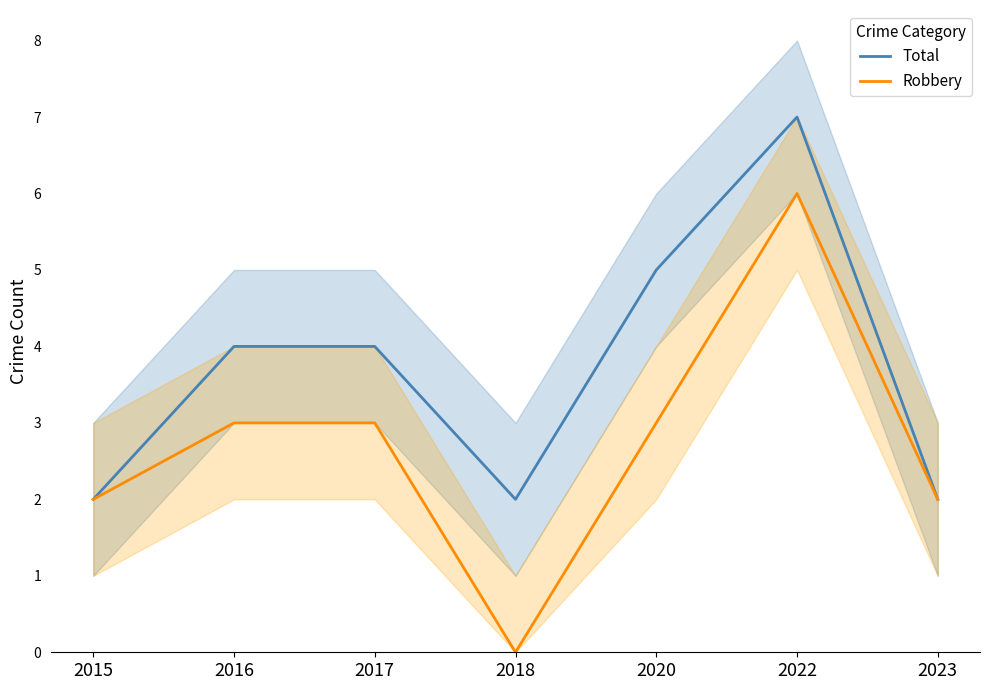

What is the difference between the second highest and minimum values in the Robbery series?

3